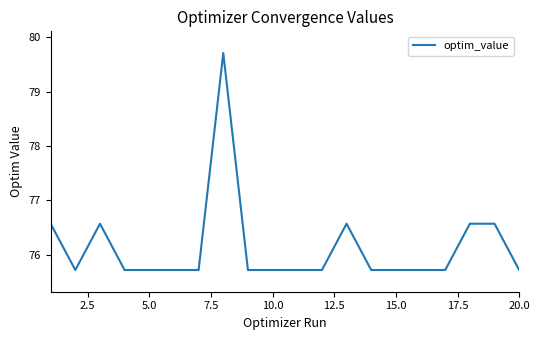

Reading left to right, list all the values displayed in this chart.

76.6	75.7	76.6	75.7	75.7	75.7	75.7	79.7	75.7	75.7	75.7	75.7	76.6	75.7	75.7	75.7	75.7	76.6	76.6	75.7